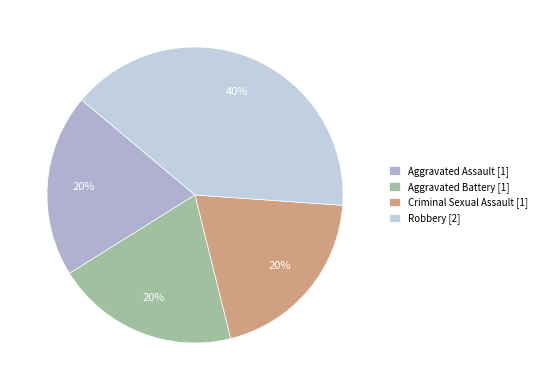

How many segments does this pie chart have?

4